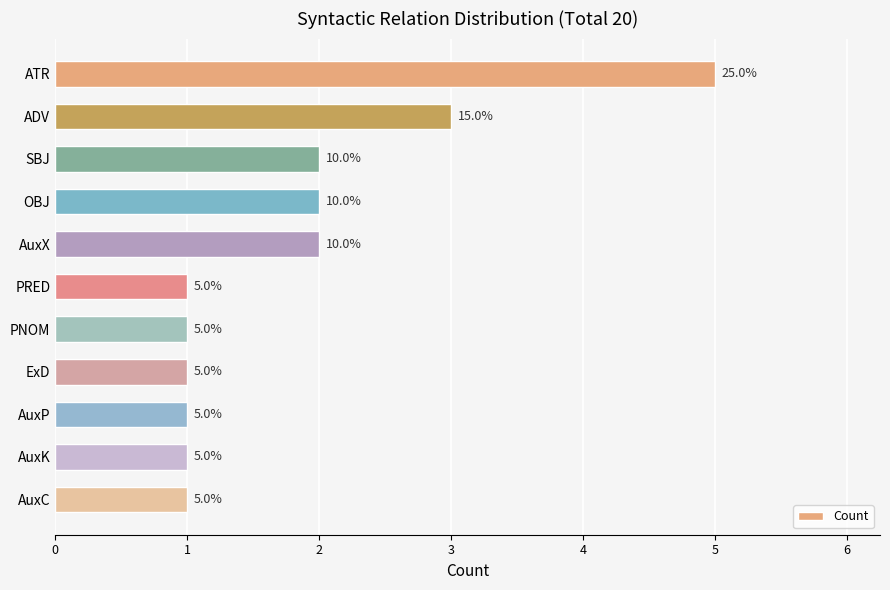

Reading top to bottom, transcribe all the data shown in this chart.

ATR=5	ADV=3	SBJ=2	OBJ=2	AuxX=2	PRED=1	PNOM=1	ExD=1	AuxP=1	AuxK=1	AuxC=1